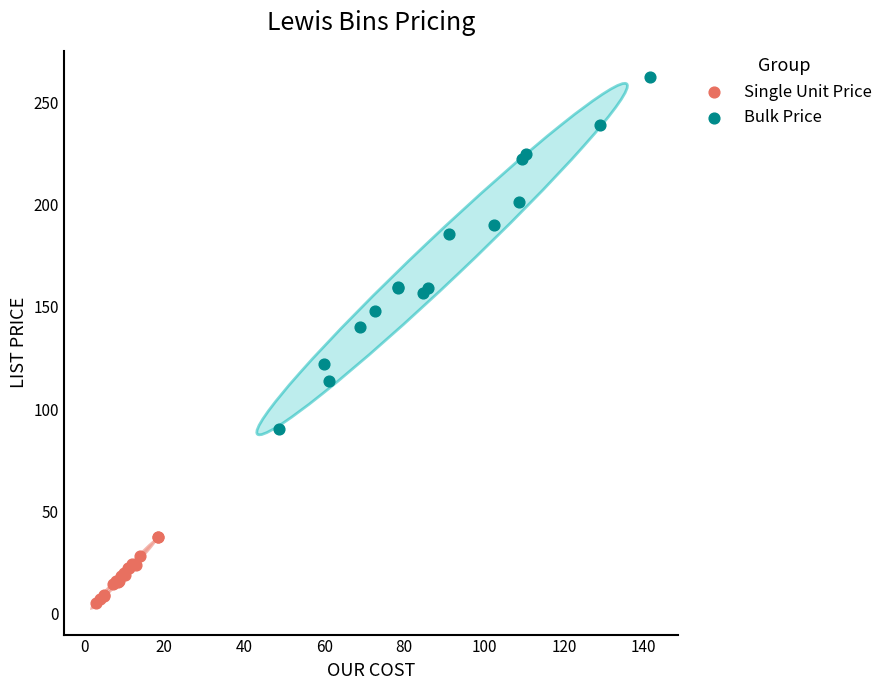

Which series has the widest spread of Y values?

Bulk Price